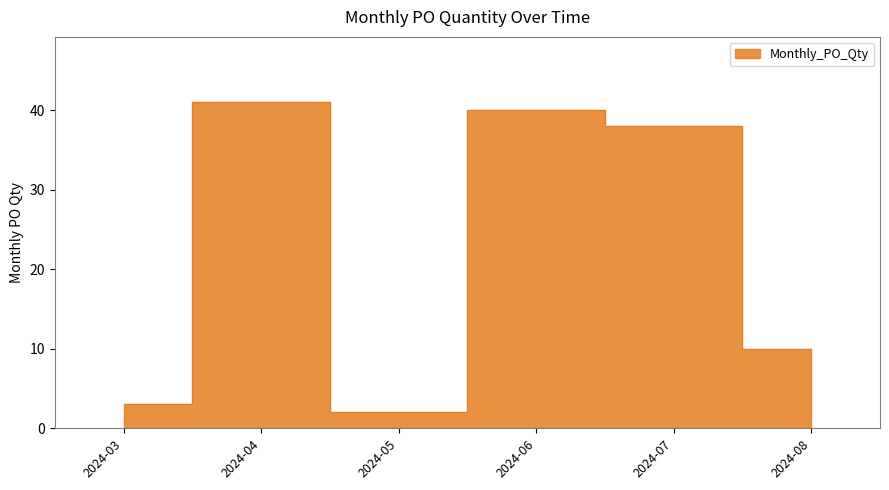

What is the sum of the values at 2024-04 and 2024-06?

81